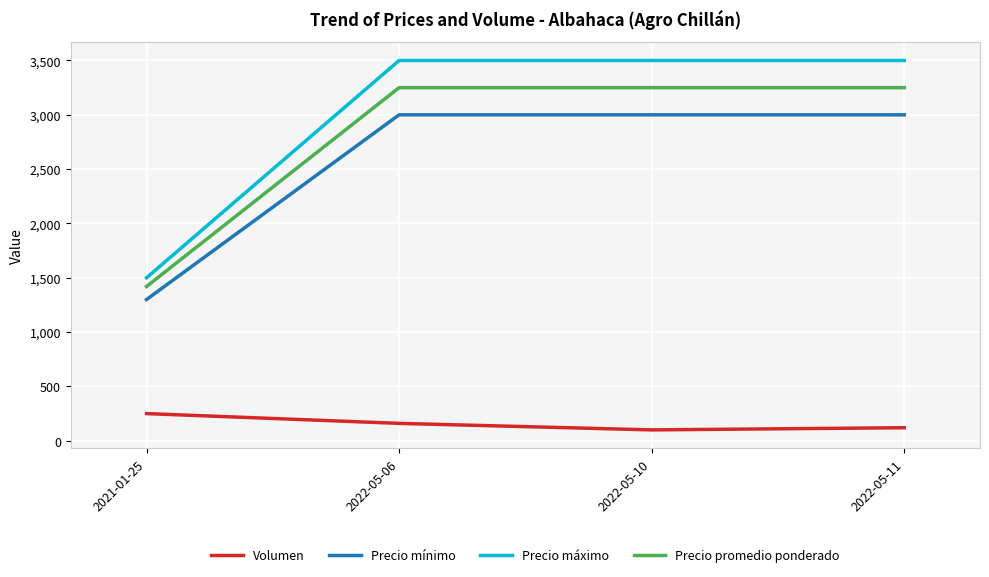

Is it true that Precio mínimo equals 3000 at 2022-05-06?

True